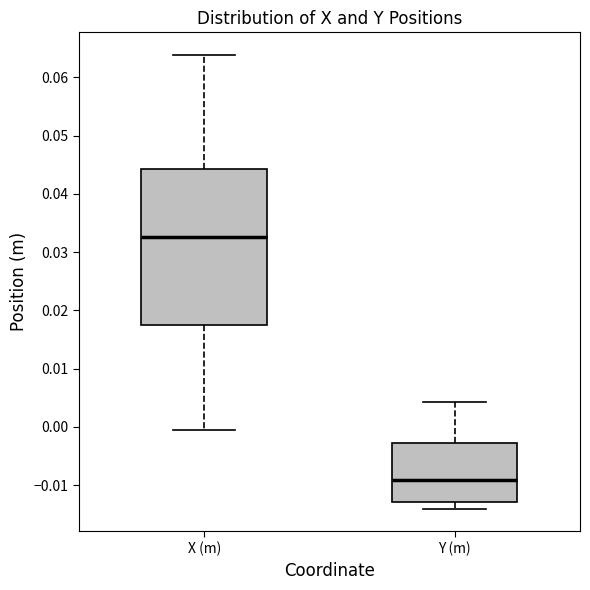

Which box's median line is the lowest?

Y (m)